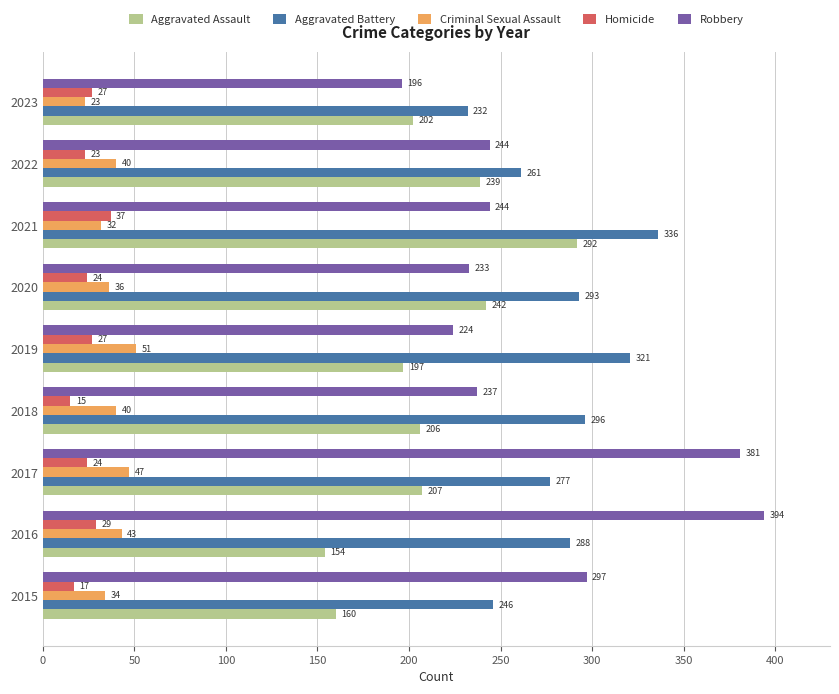

How many values in the Criminal Sexual Assault series are below 40?

4